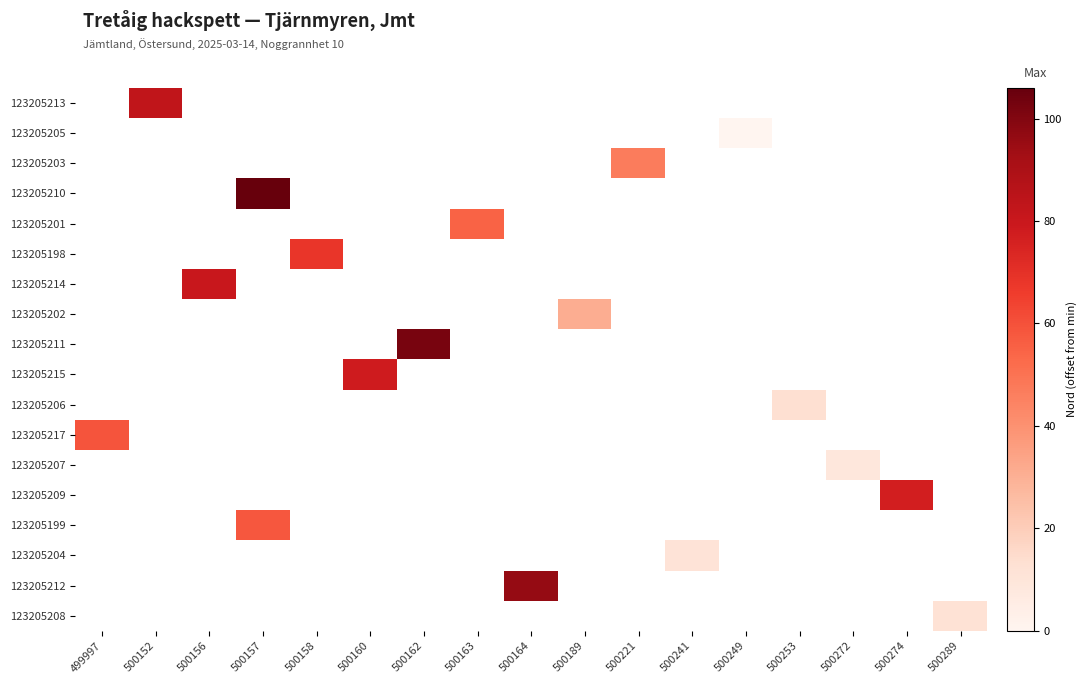

How many distinct data groups are displayed?

18